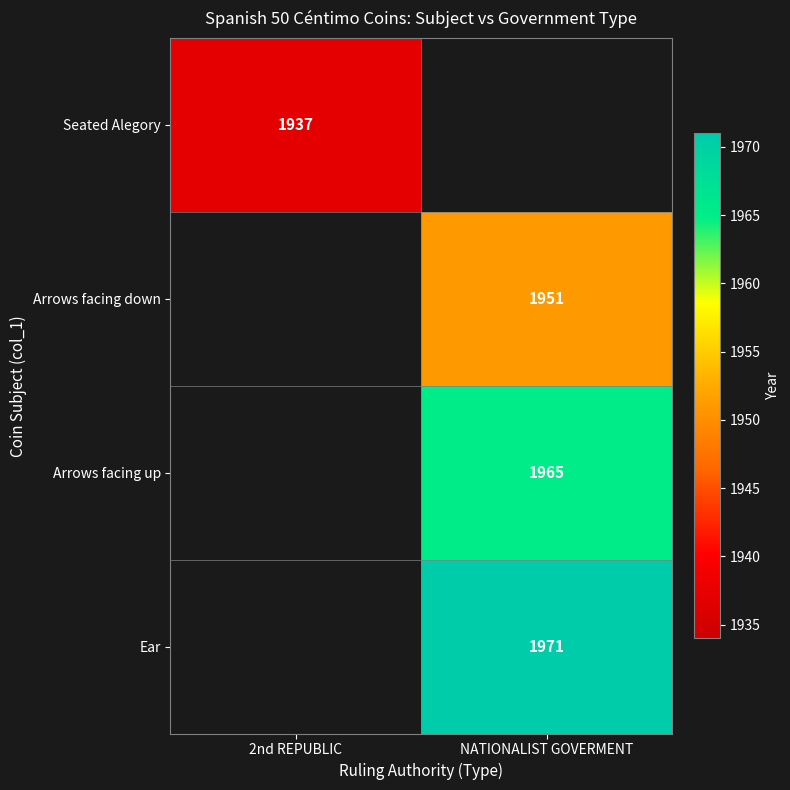

Count the number of categories in the chart.

2